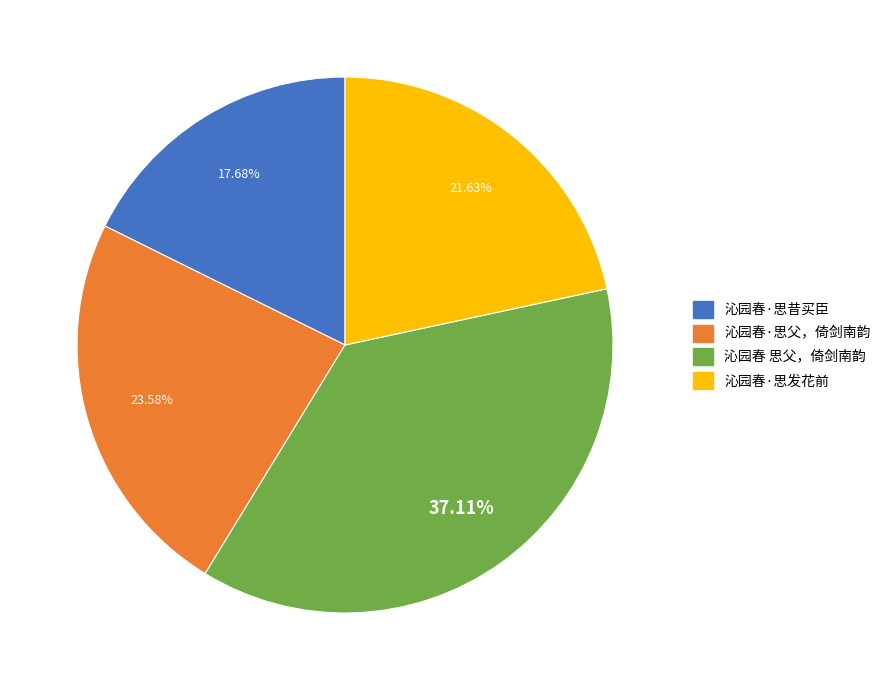

How many segments does this pie chart have?

4